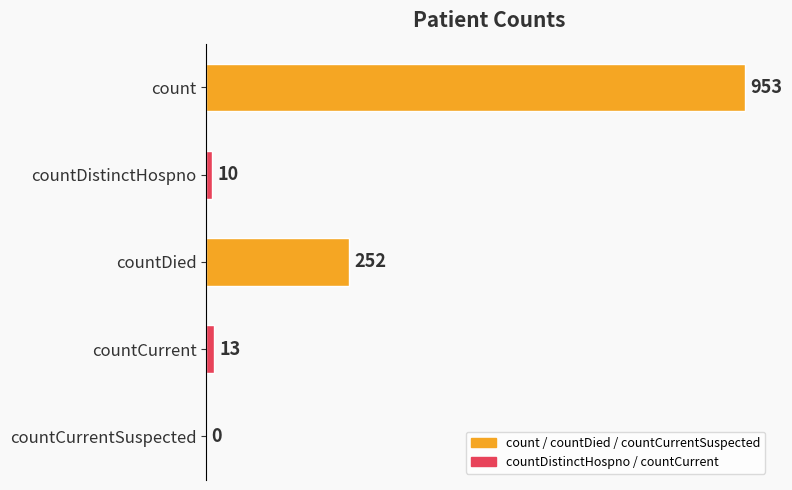

The value at countDistinctHospno is 10. True or false?

True